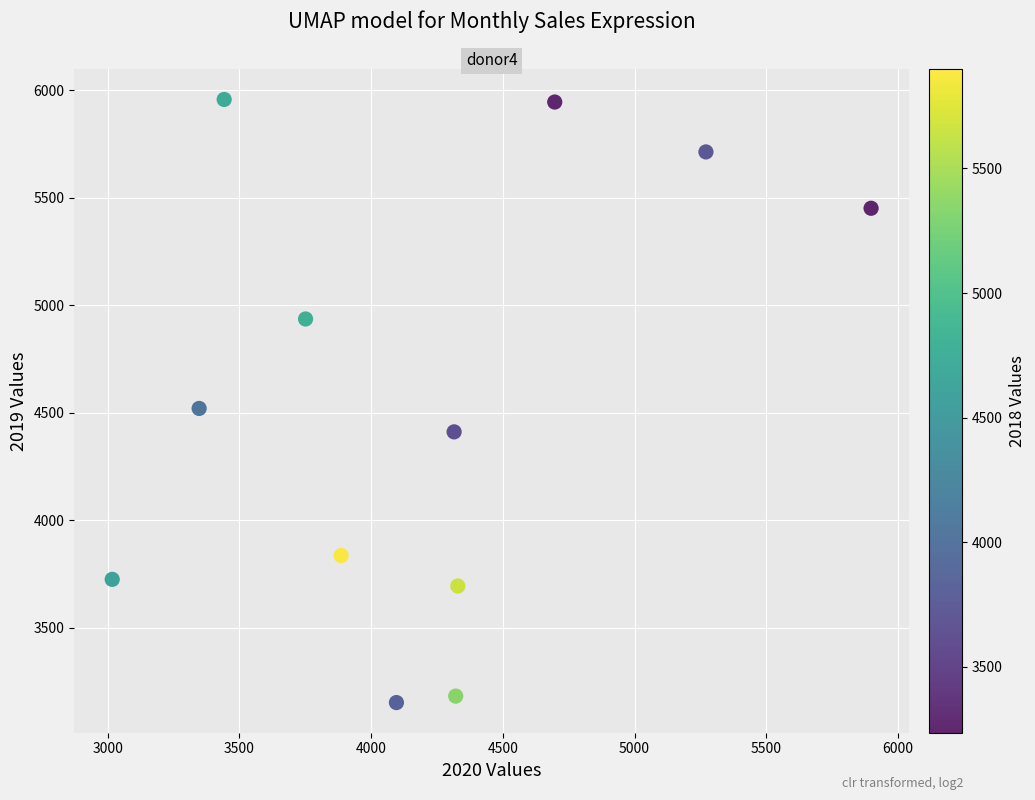

What is the range of X values (max minus min)?

2881